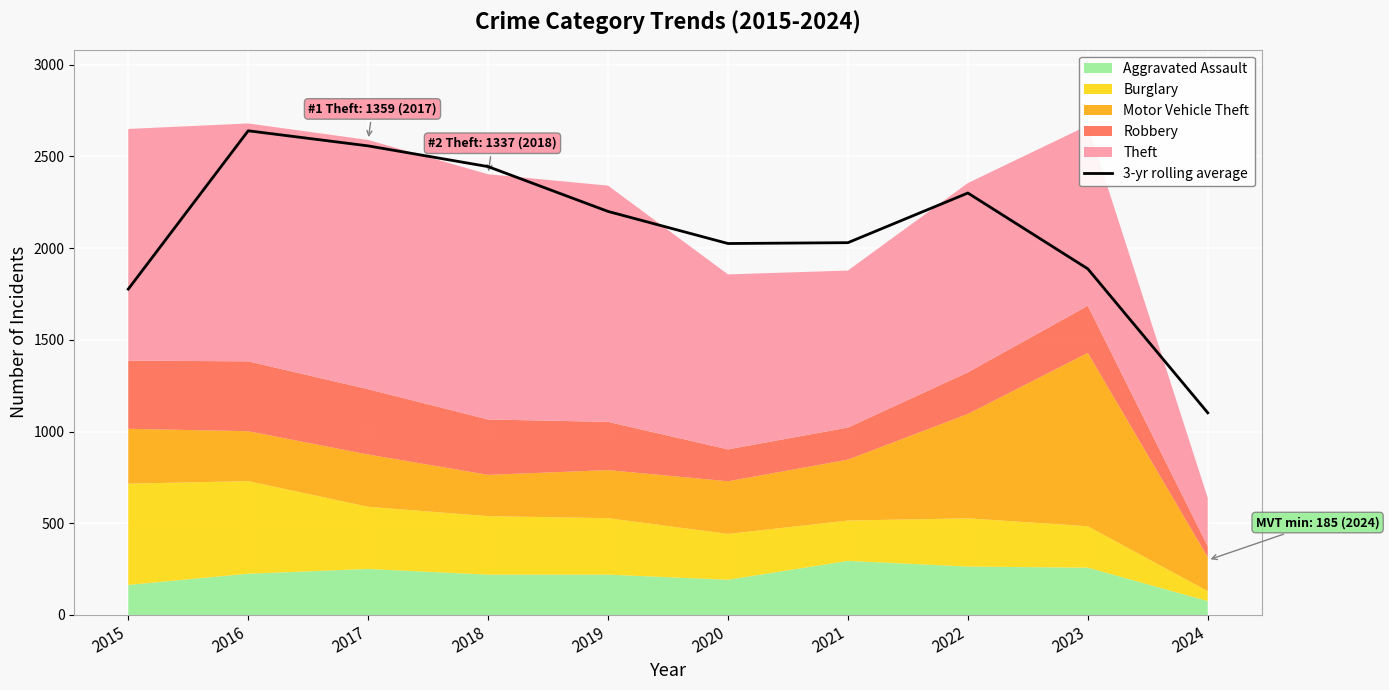

At which label is the value closest to 1871?

2023